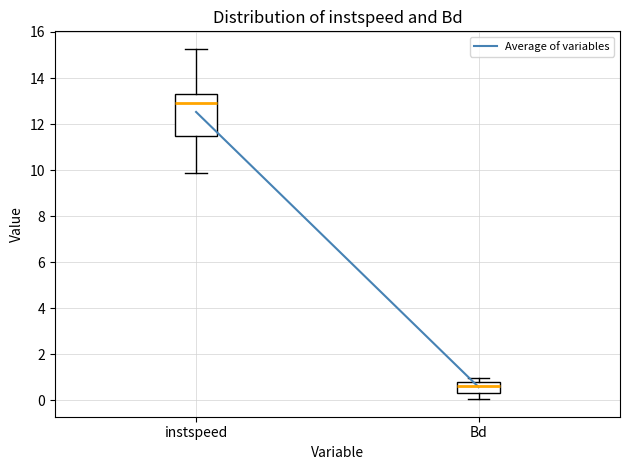

Which box's median line is the lowest?

Bd